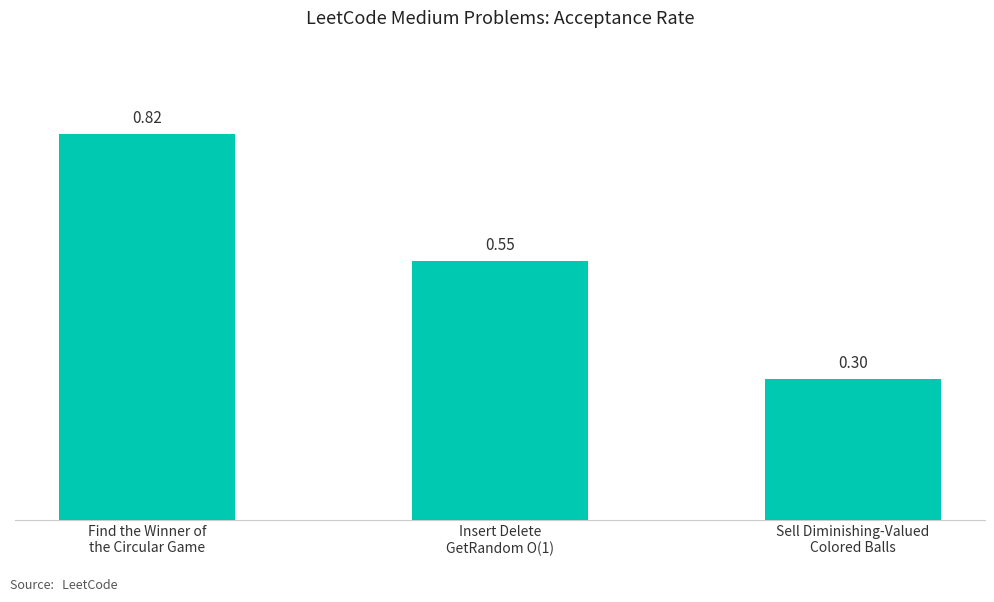

Rank the categories by value from lowest to highest.

Sell Diminishing-Valued
Colored Balls, Insert Delete
GetRandom O(1), Find the Winner of
the Circular Game